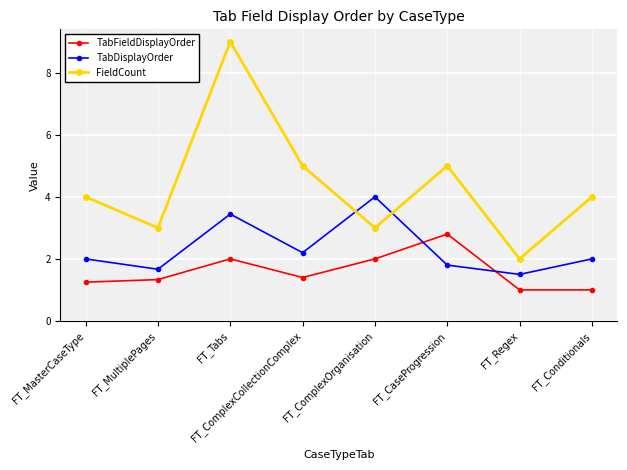

List the series in order of their peak value, lowest first.

TabFieldDisplayOrder, TabDisplayOrder, FieldCount